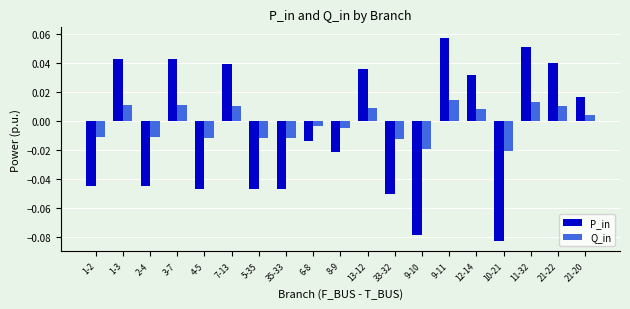

How many bars are there in each group?

2